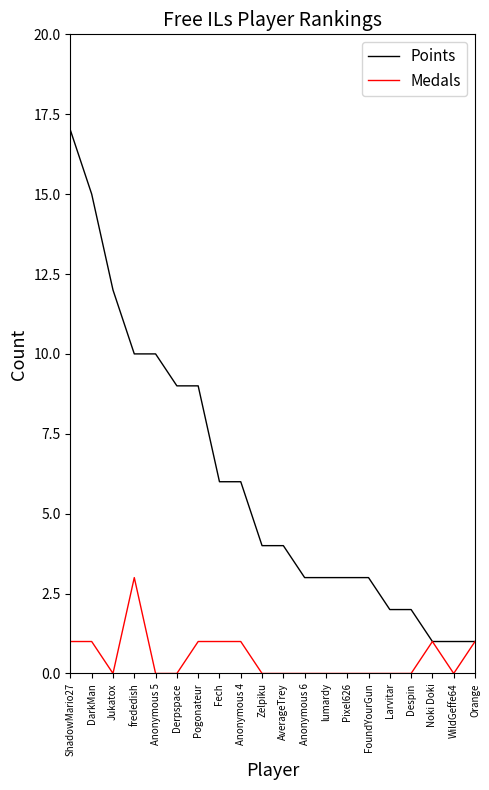

At which label does Points first exceed 4?

ShadowMario27